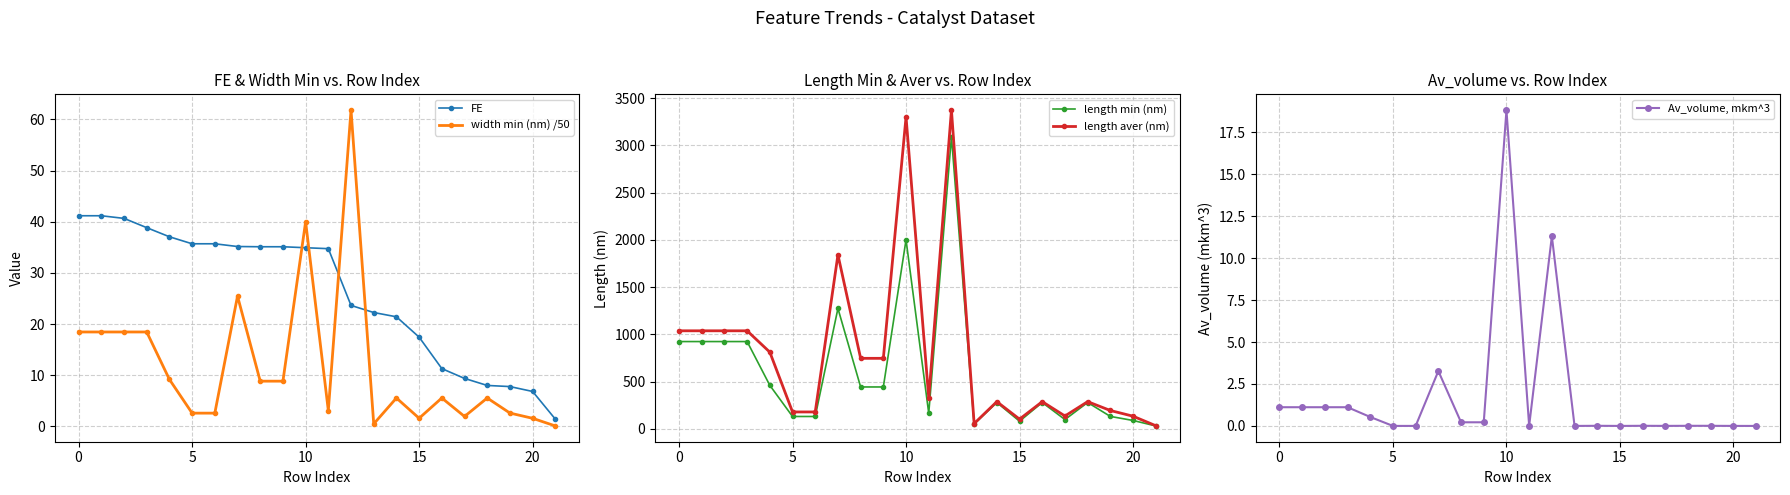

What is the value of the Av_volume, mkm^3 point at the 9th from the left?

0.2